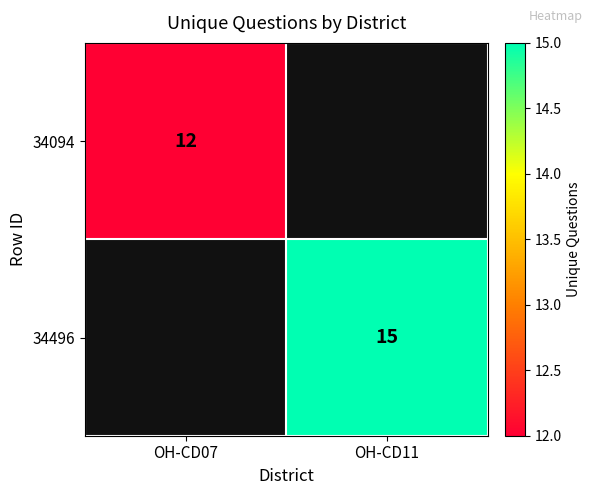

At how many categories does at least one series exceed 14?

1